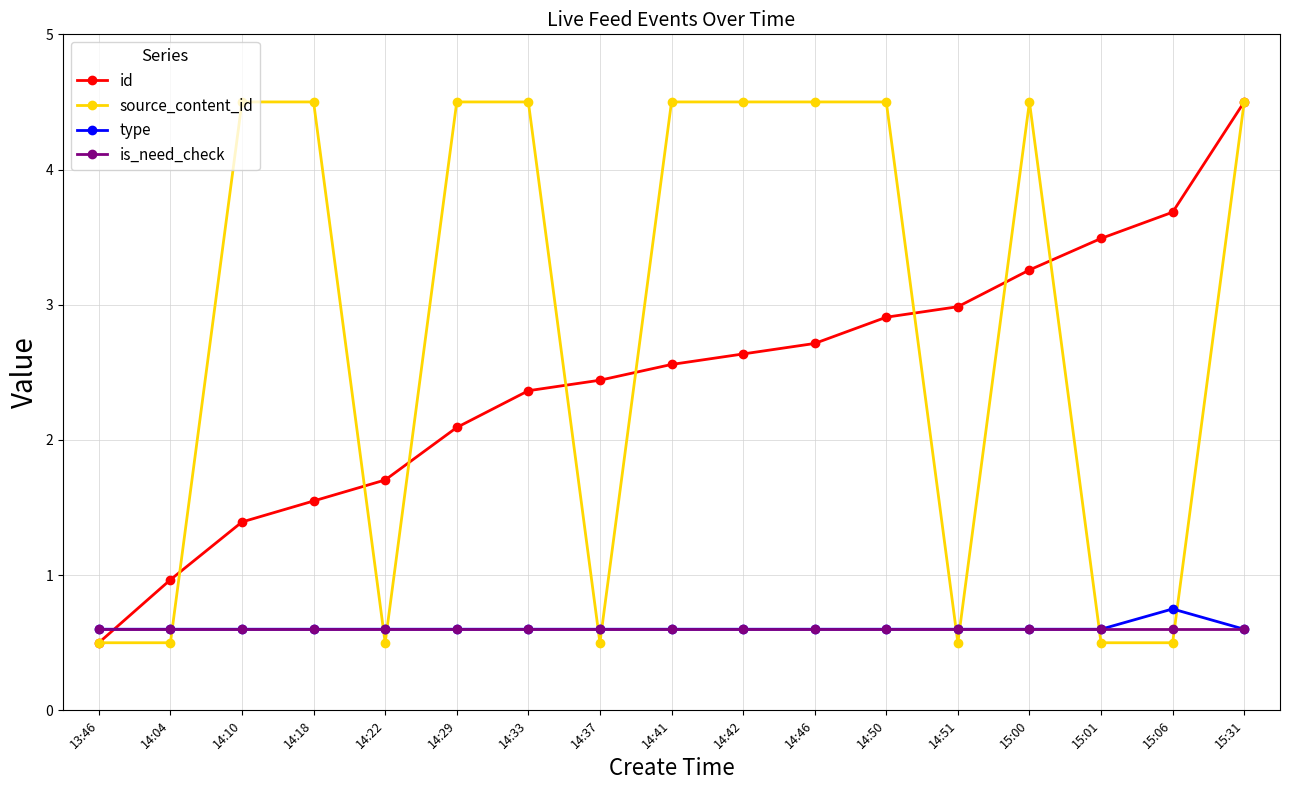

How many data points in source_content_id are less than 4?

7